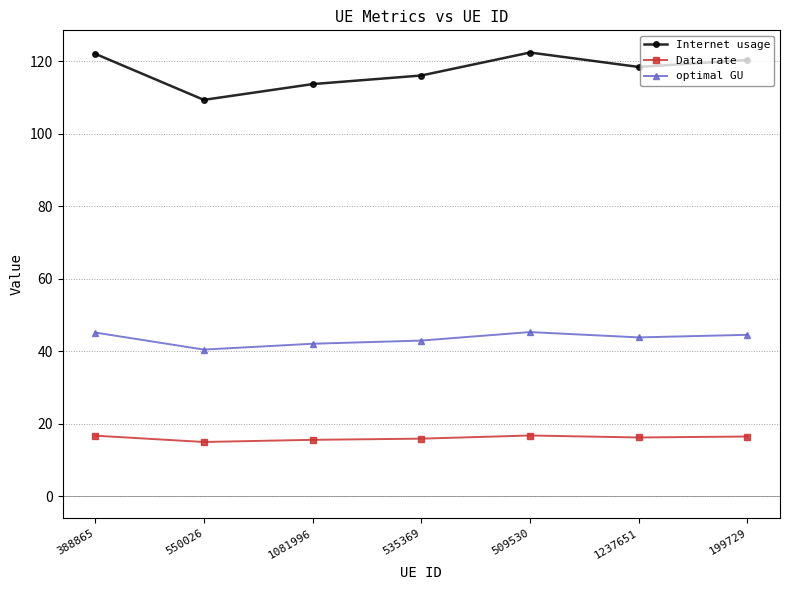

What is the average value of the Data rate series?

16.1